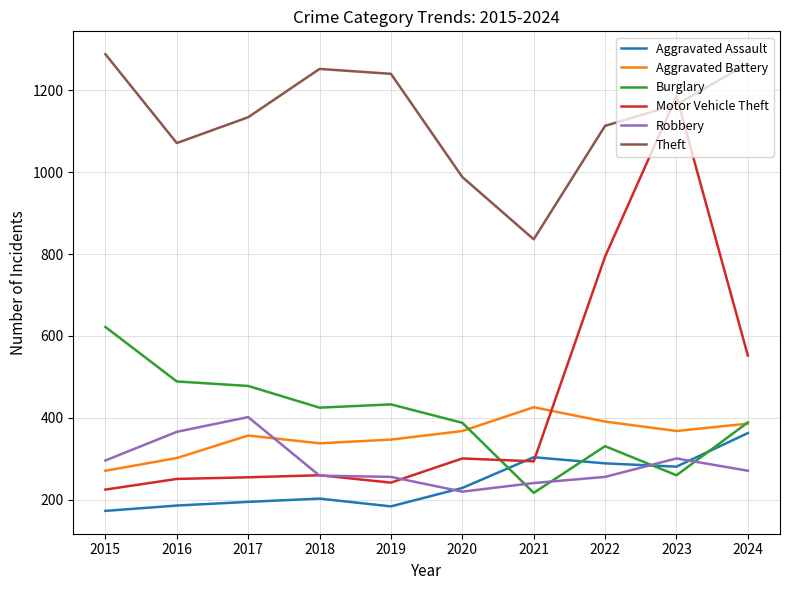

What is the minimum value shown in the chart?

173